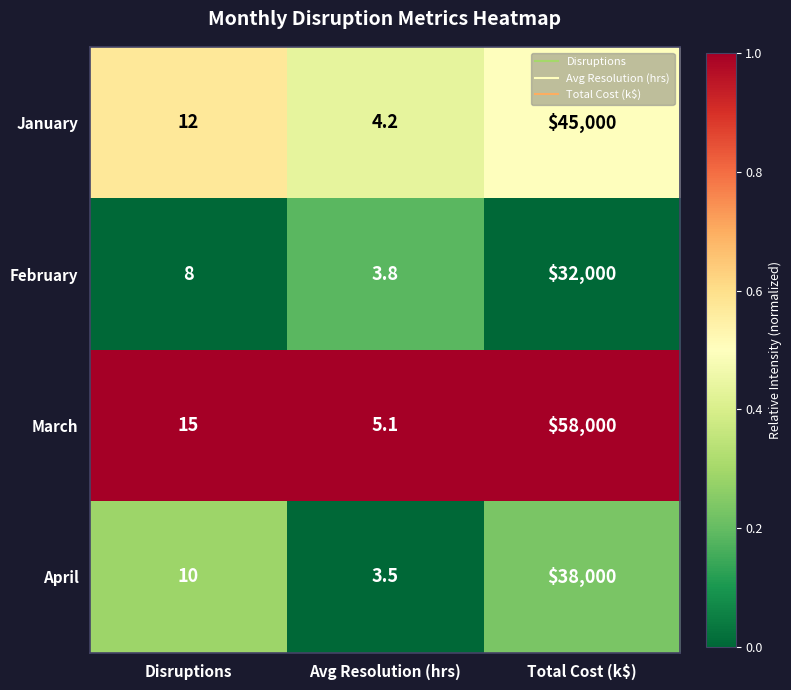

Which series has the largest total across all categories?

March